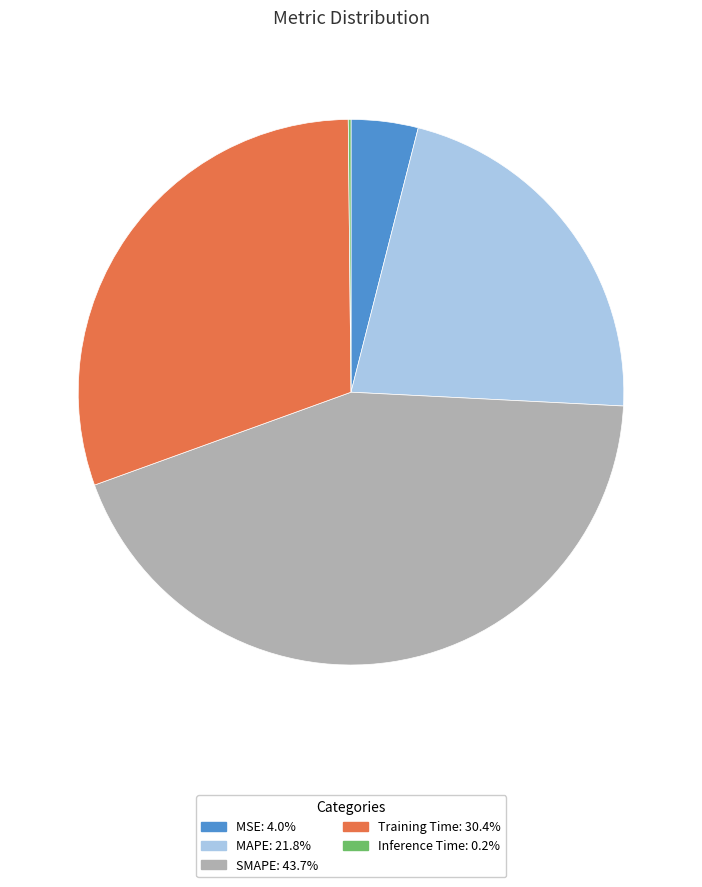

Which slice is the largest?

SMAPE